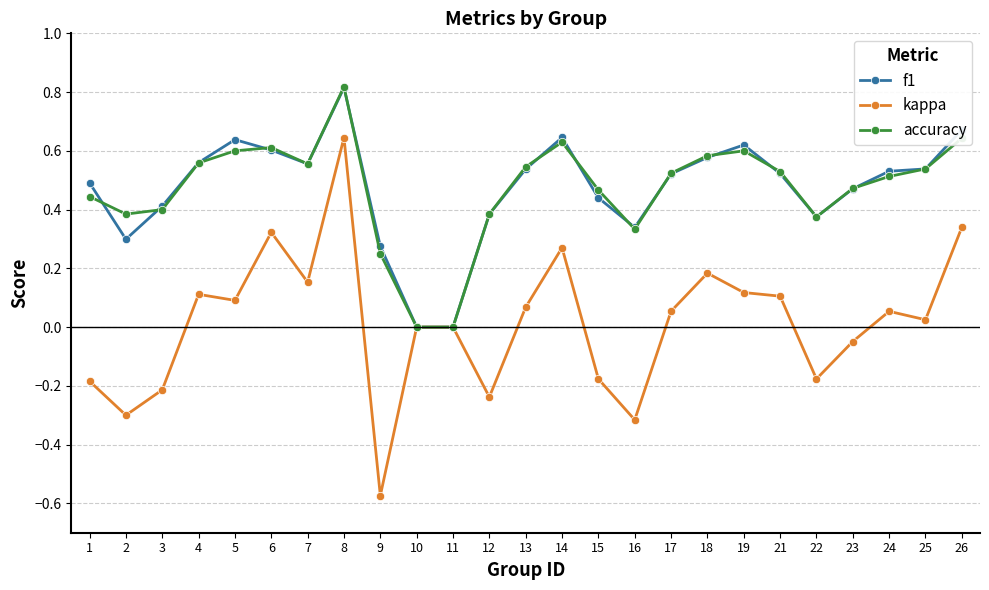

At which category is the sum across all series the highest?

8